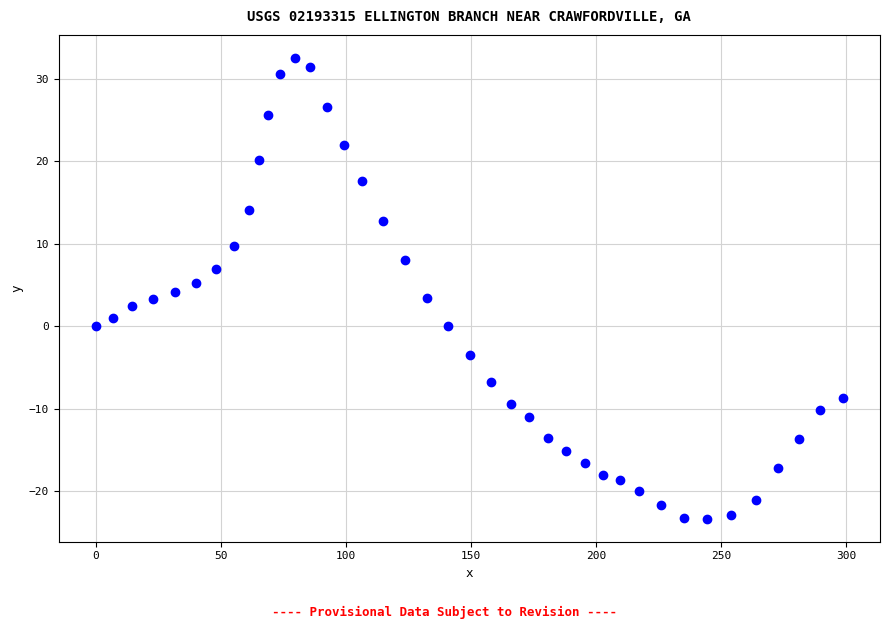

What is the range of Y values (max minus min)?

55.8